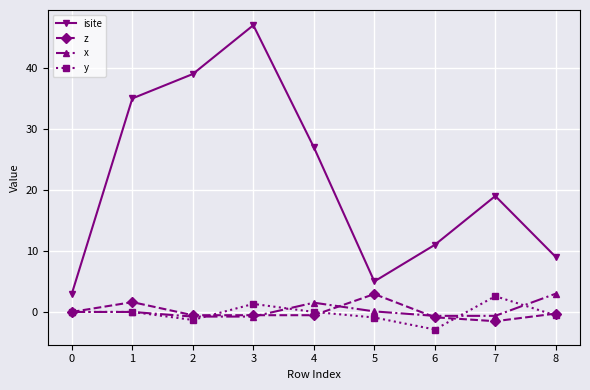

Where is the first local maximum for z?

1